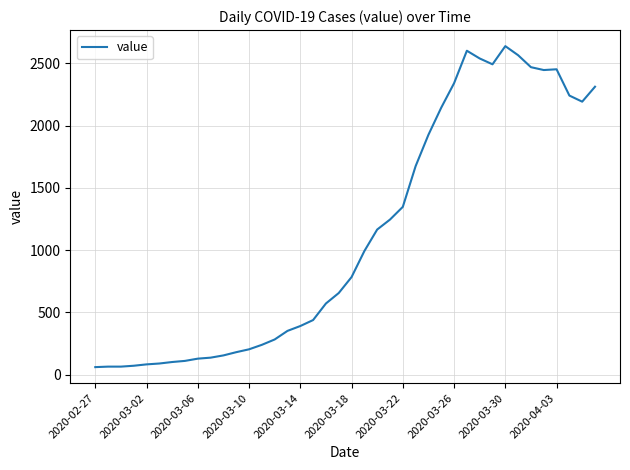

What is the greatest value displayed?

2639